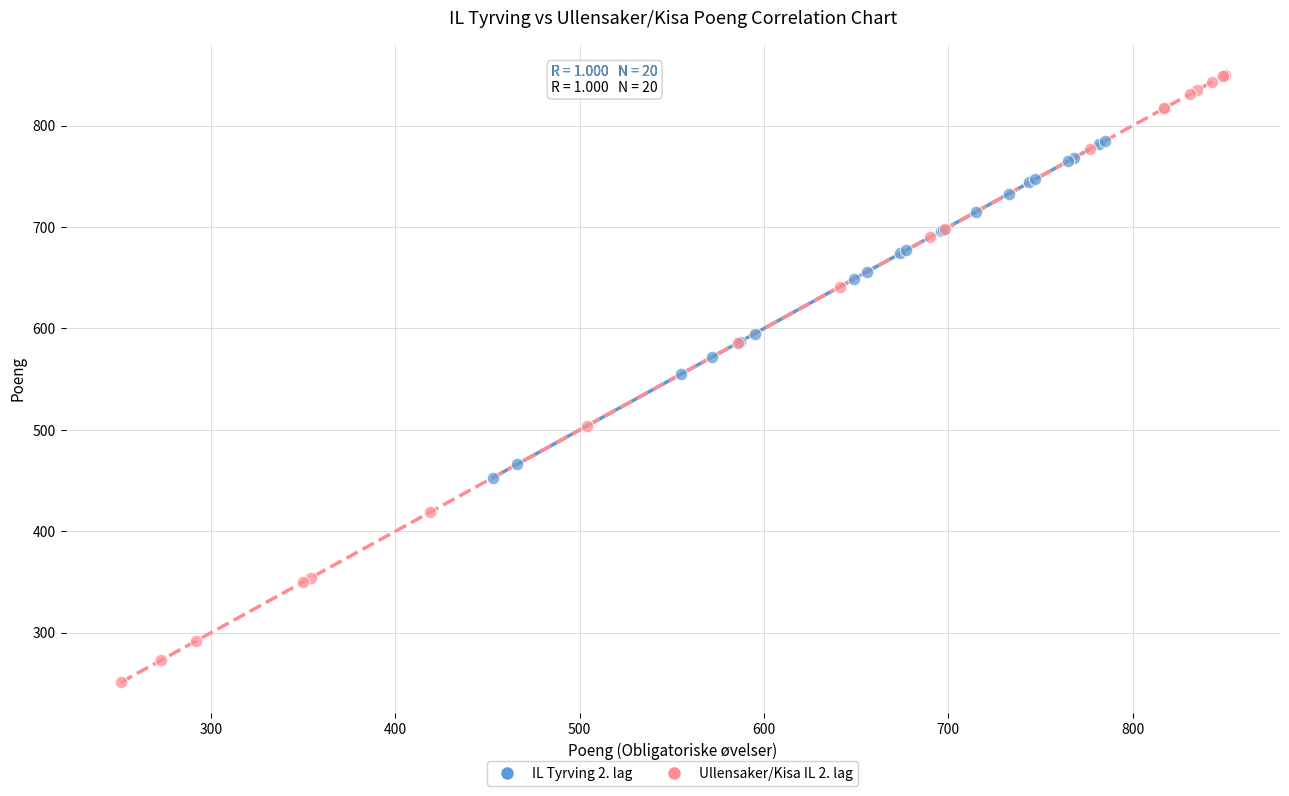

What are all the series names shown in the legend?

IL Tyrving 2. lag, Ullensaker/Kisa IL 2. lag